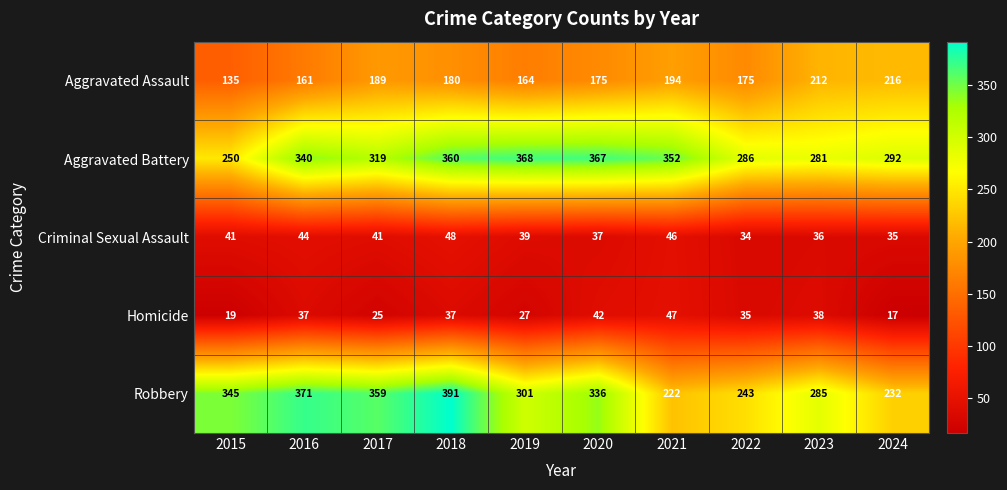

What is the greatest value displayed?

391